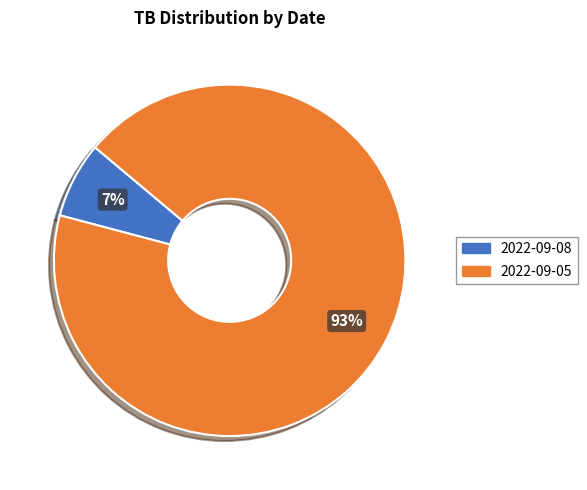

How many slices are in this pie chart?

2